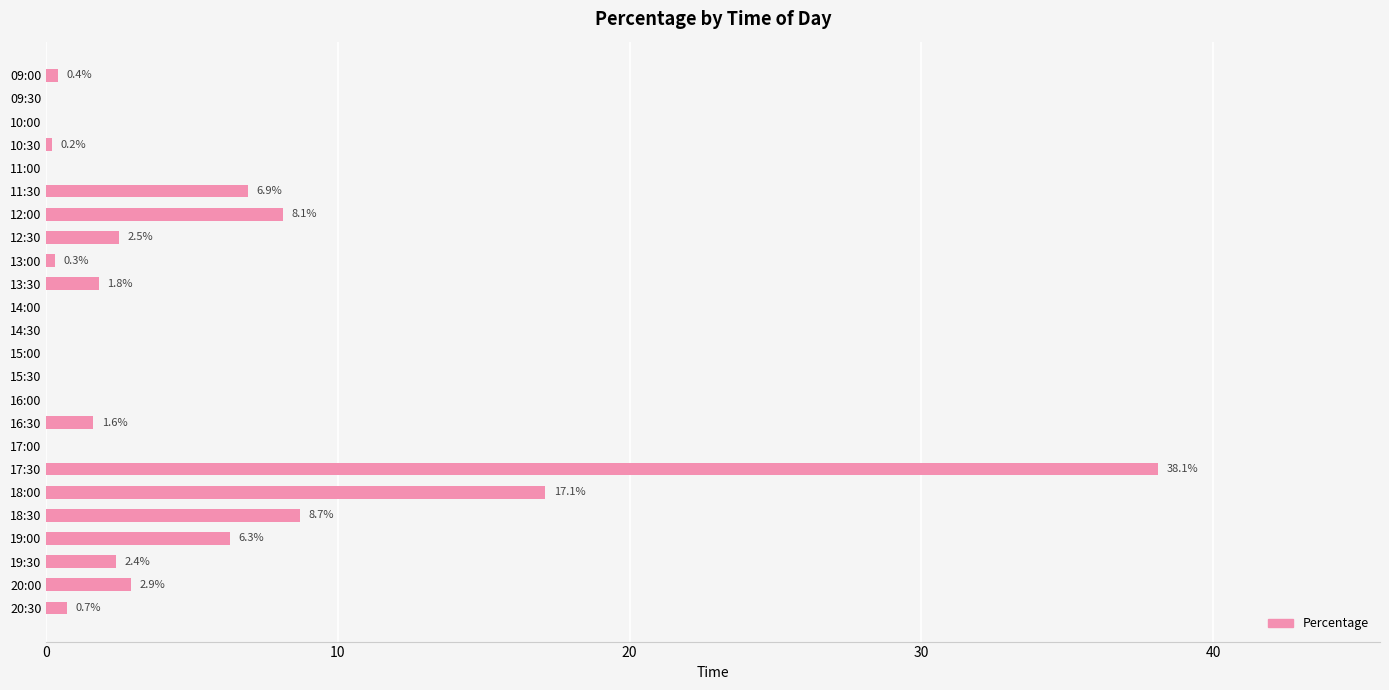

Are the bars horizontal?

Yes